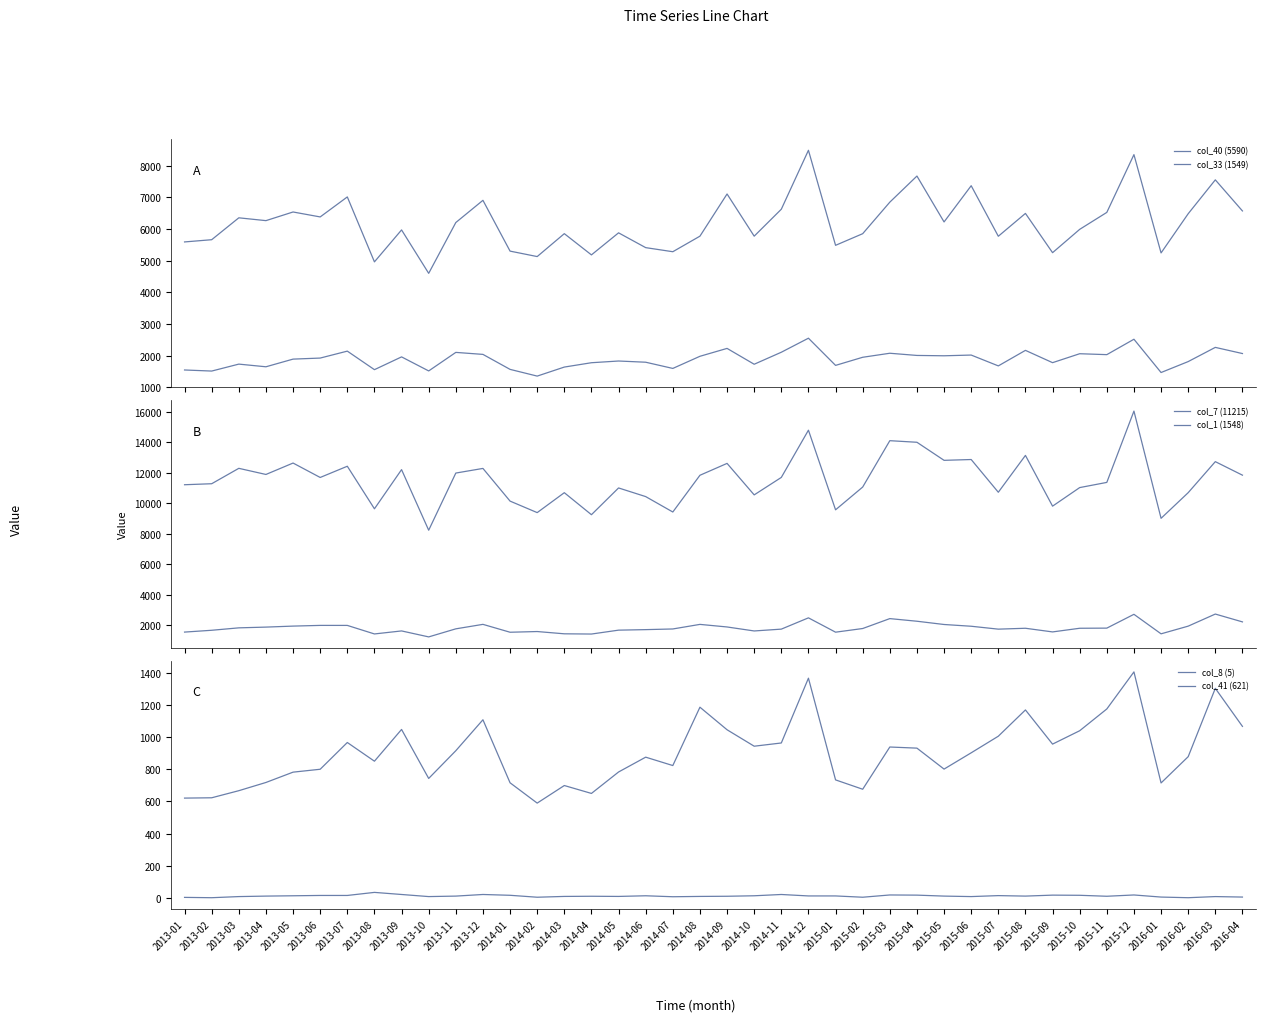

What is the value of the col_33 (1549) point at the 16th from the left?

1778